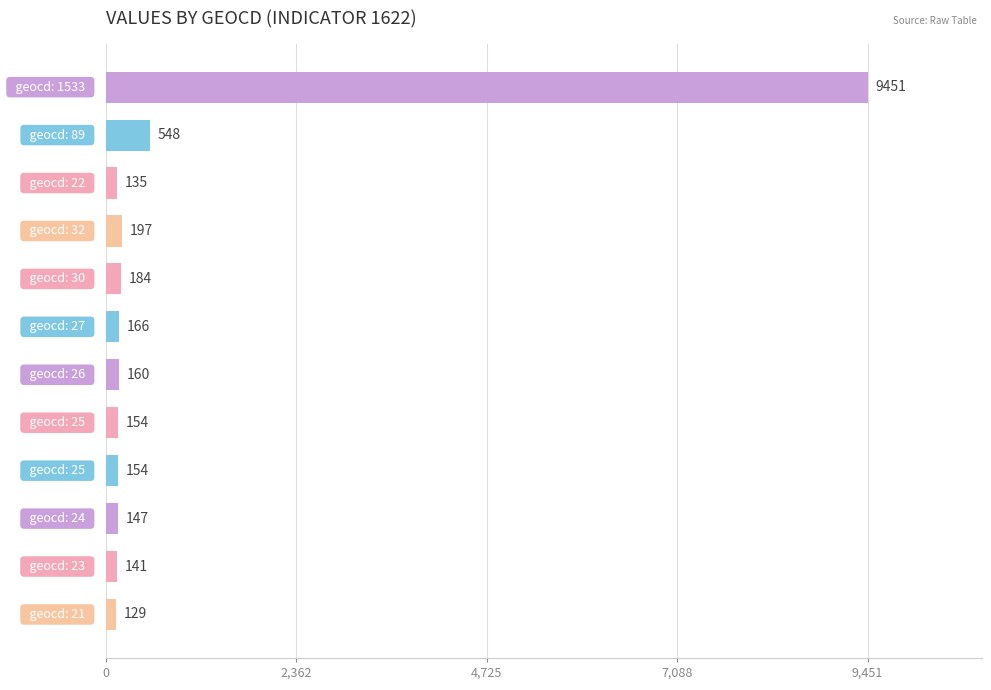

Does the chart contain stacked bars?

No